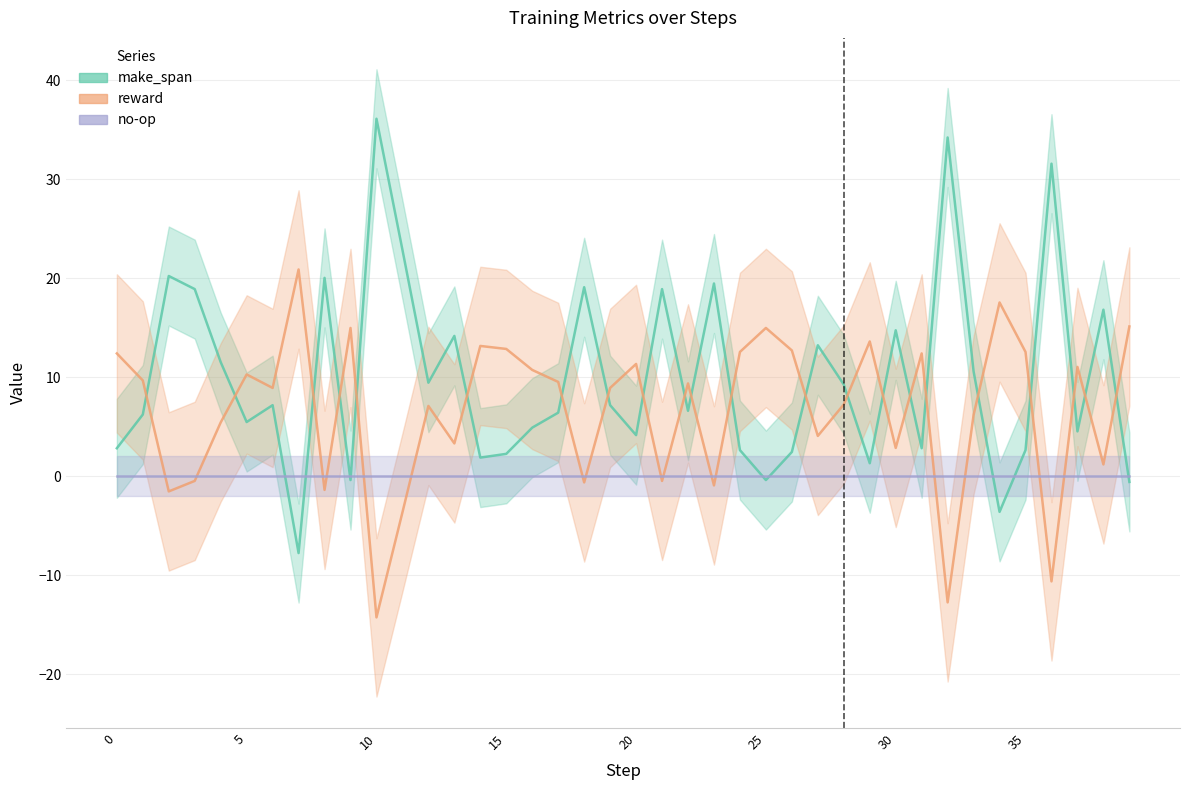

How many times do reward and make_span cross each other?

22